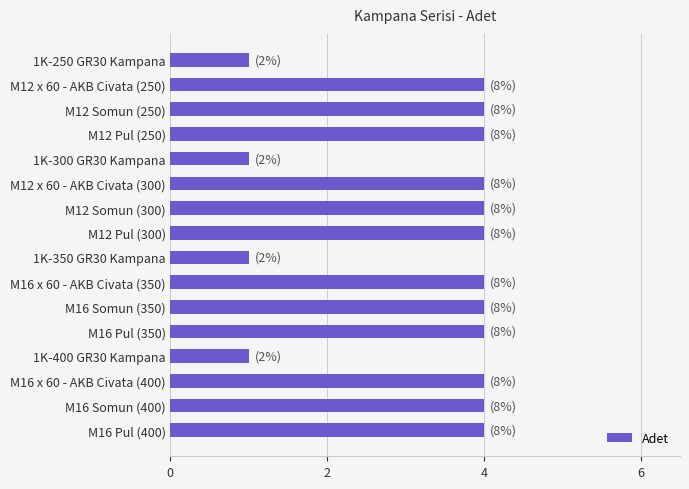

What is the maximum value shown in the chart?

4